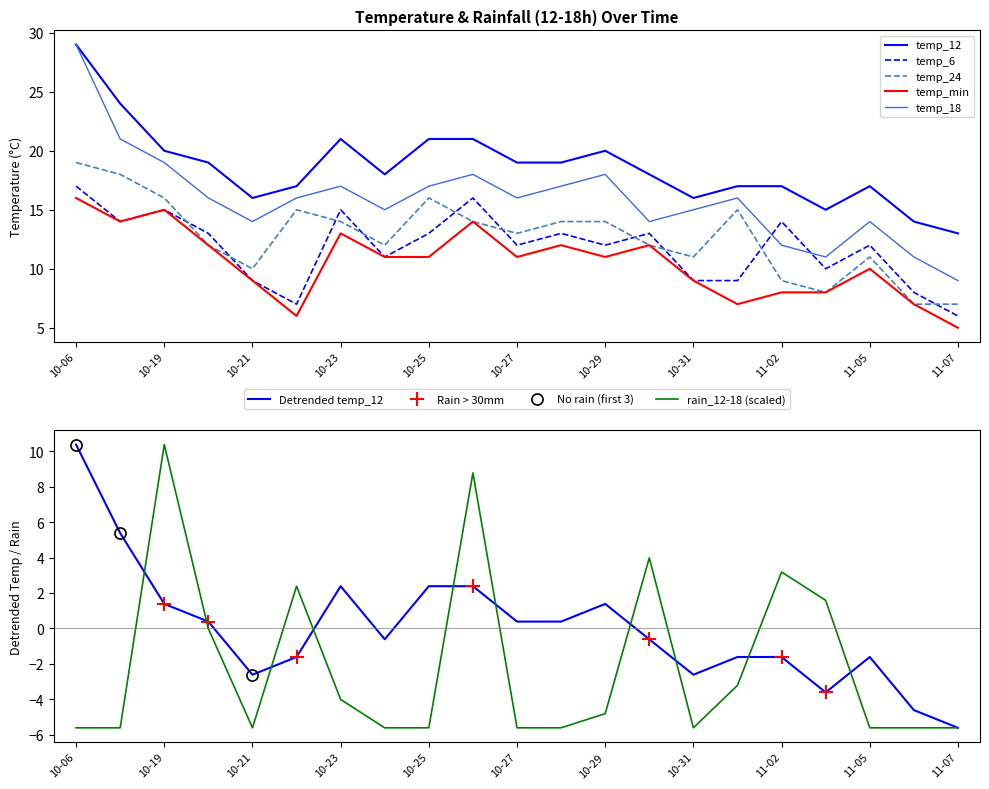

In temp_12, how many points are lower than both neighbors (excluding endpoints)?

4